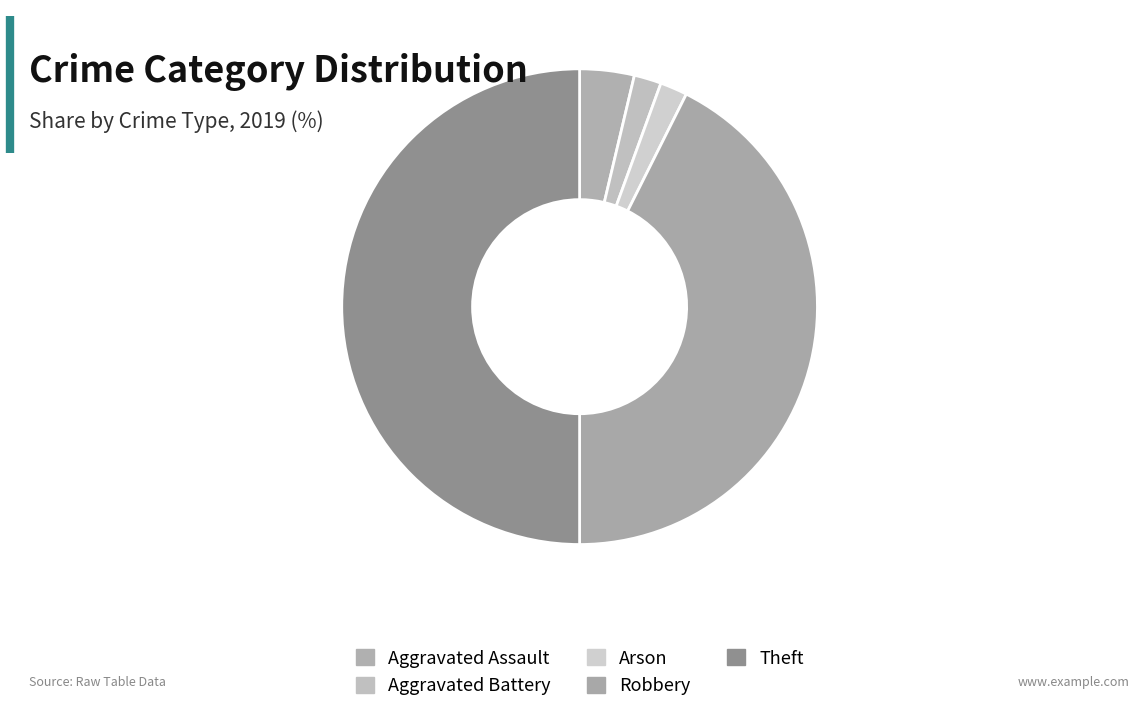

Count the number of slices in the pie.

5